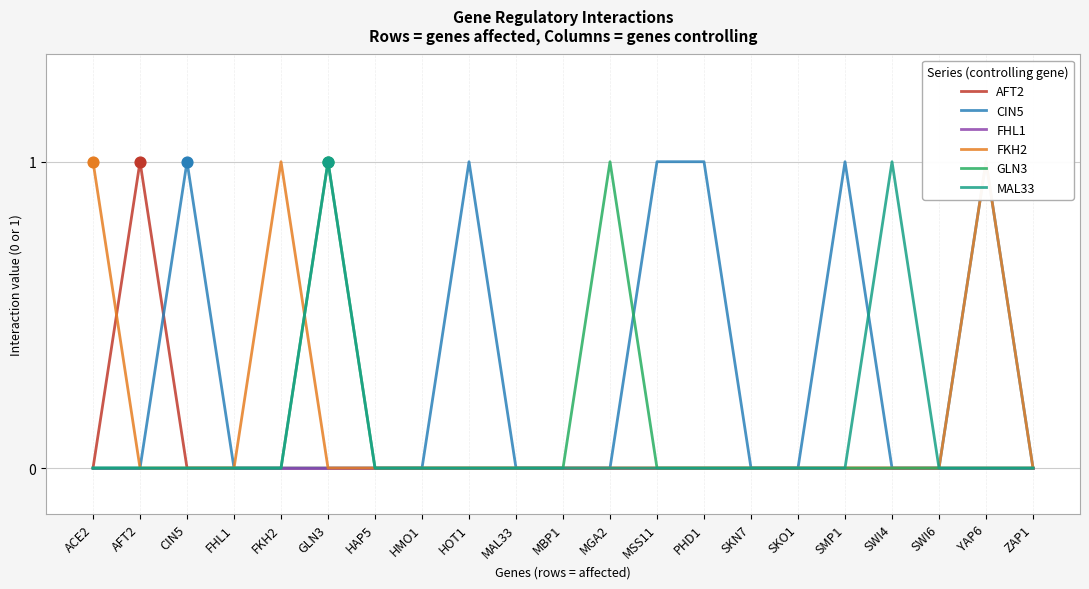

What is the total value across all series at GLN3?

2